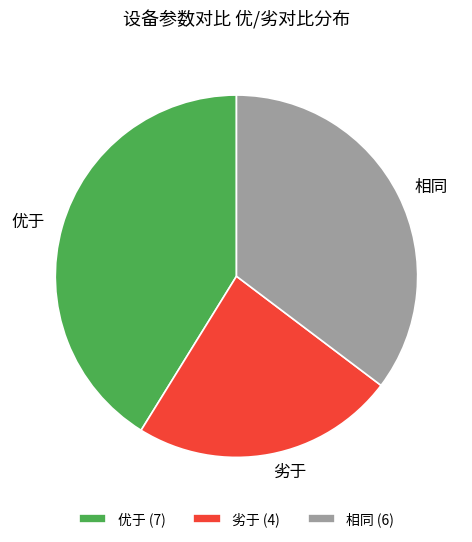

Is it true that 相同 is 35% of the pie?

True